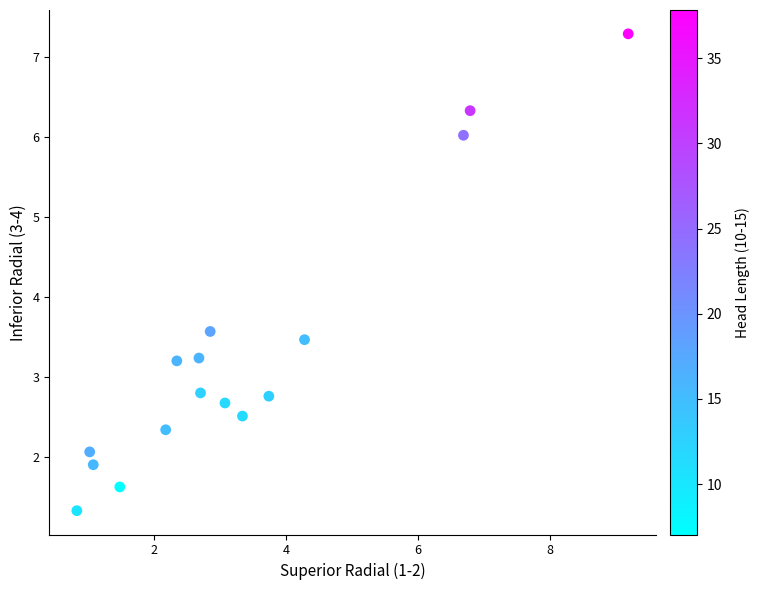

What Y value in the scatter plot is closest to 4?

3.6